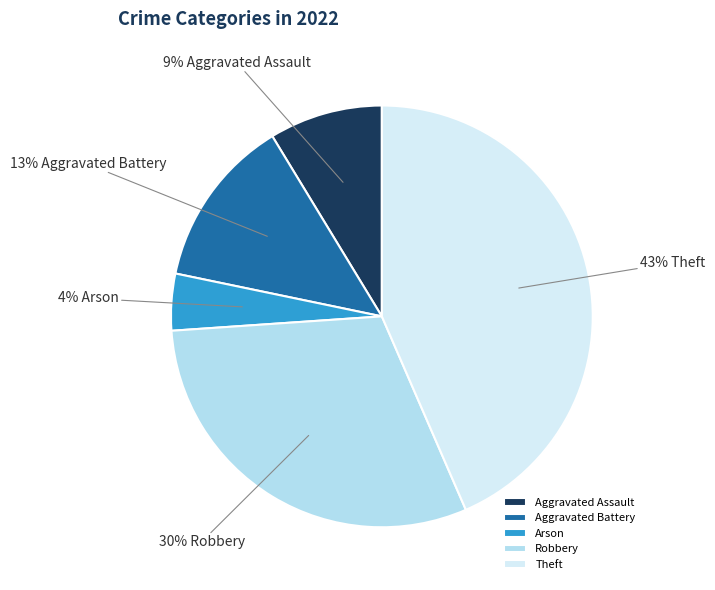

Which category has the biggest portion of the pie?

Theft